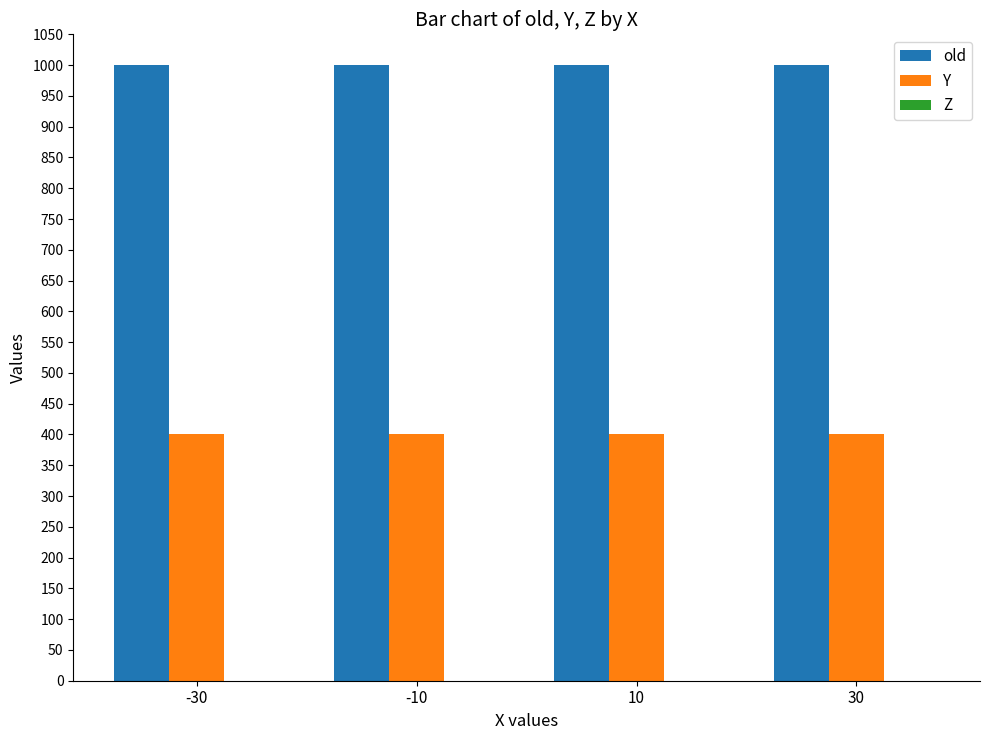

What is the difference between the highest and lowest values at 10?

600